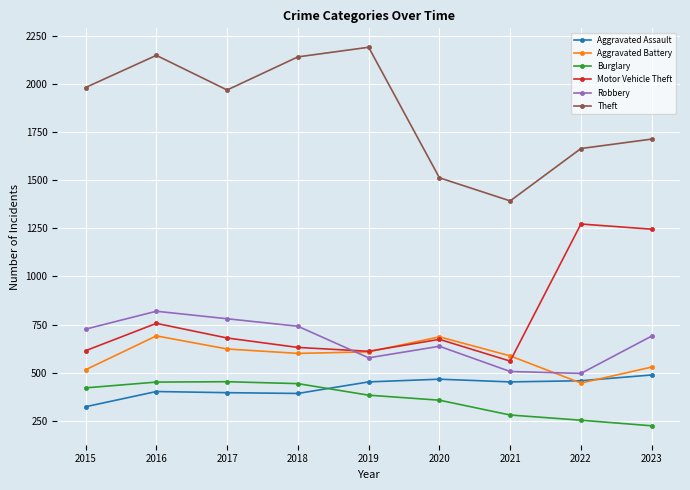

Which series has the largest total across all categories?

Theft